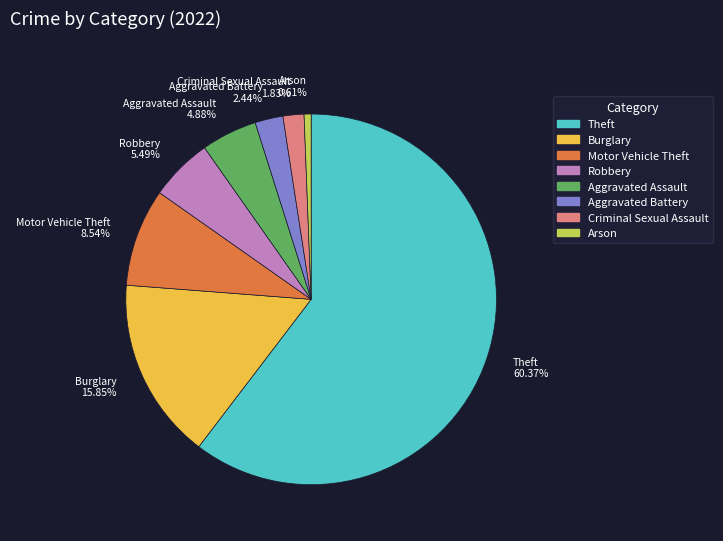

True or false: Aggravated Battery accounts for 17% of the total.

False